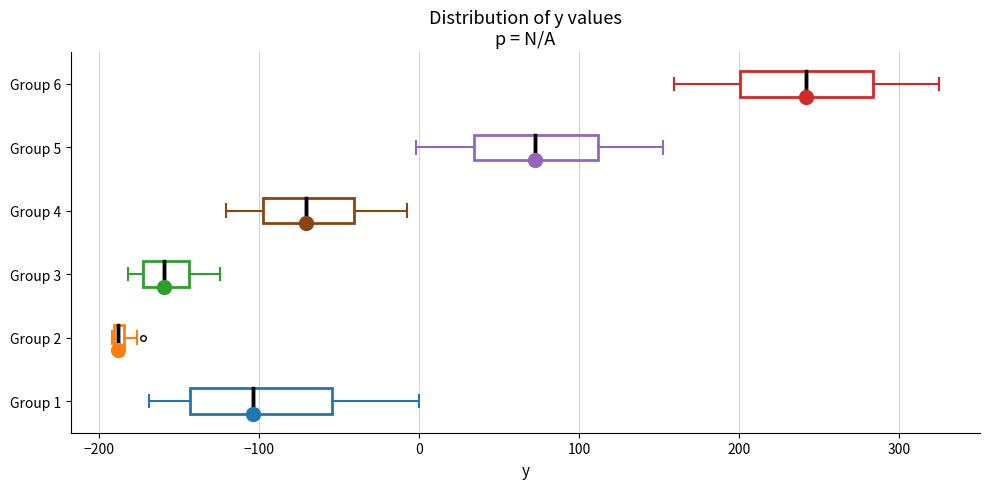

Which box has the furthest to the left median line?

Group 2